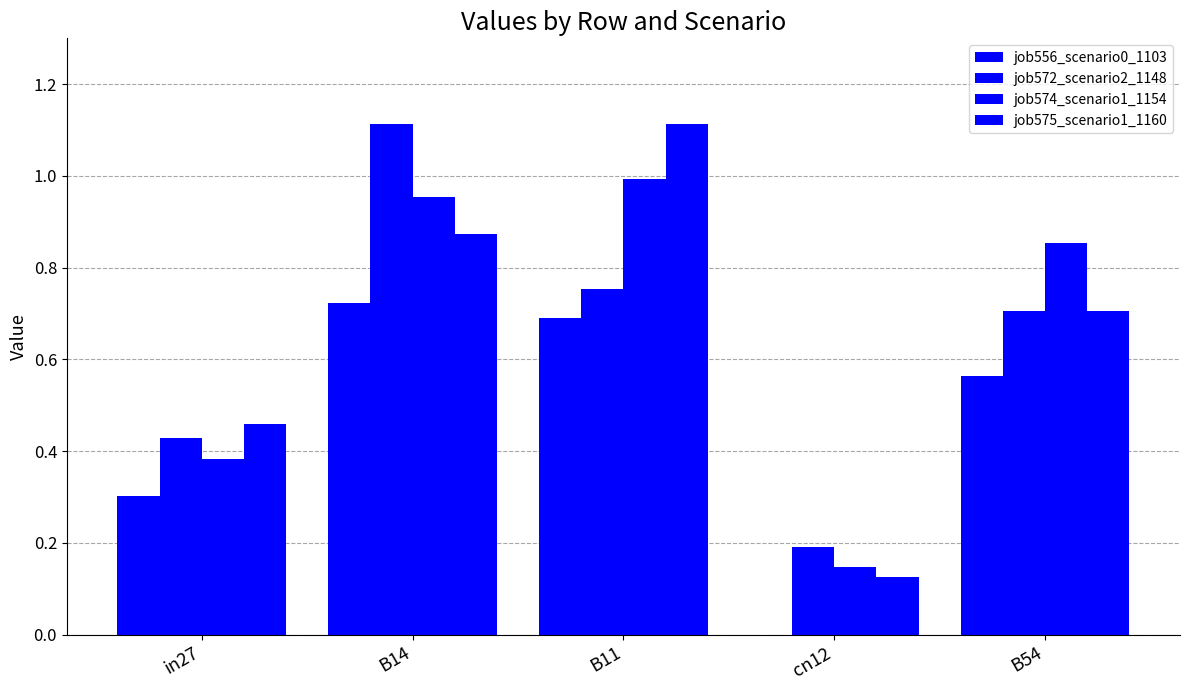

Reading left to right, extract all data points from this chart.

job556_scenario0_1103: in27=0.3	B14=0.7	B11=0.7	cn12=0.0	B54=0.6
job572_scenario2_1148: in27=0.4	B14=1.1	B11=0.8	cn12=0.2	B54=0.7
job574_scenario1_1154: in27=0.4	B14=1.0	B11=1.0	cn12=0.1	B54=0.9
job575_scenario1_1160: in27=0.5	B14=0.9	B11=1.1	cn12=0.1	B54=0.7